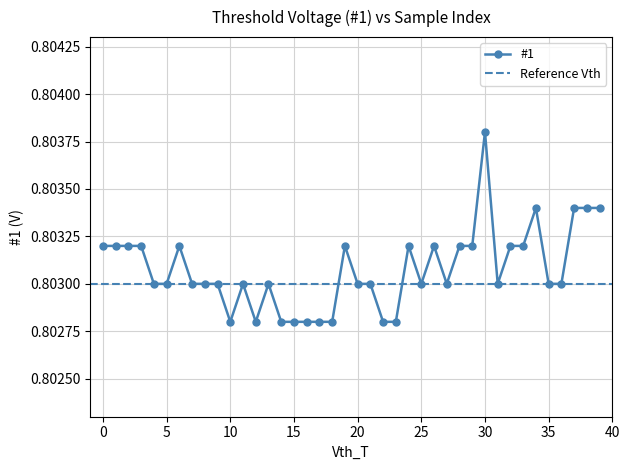

What is the smallest value displayed?

0.8